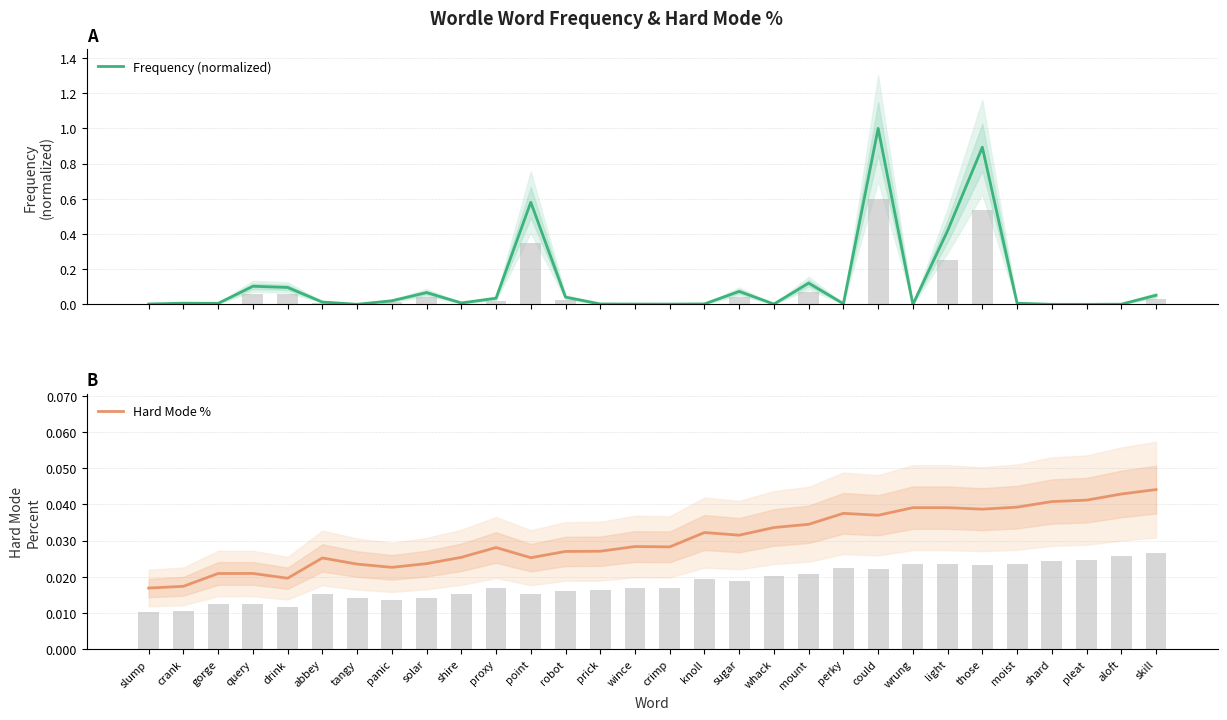

What is the spread (max minus min) of values at point?

0.6